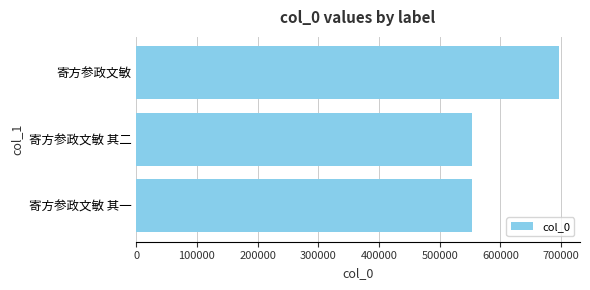

Which category has the highest value across all series?

寄方参政文敏